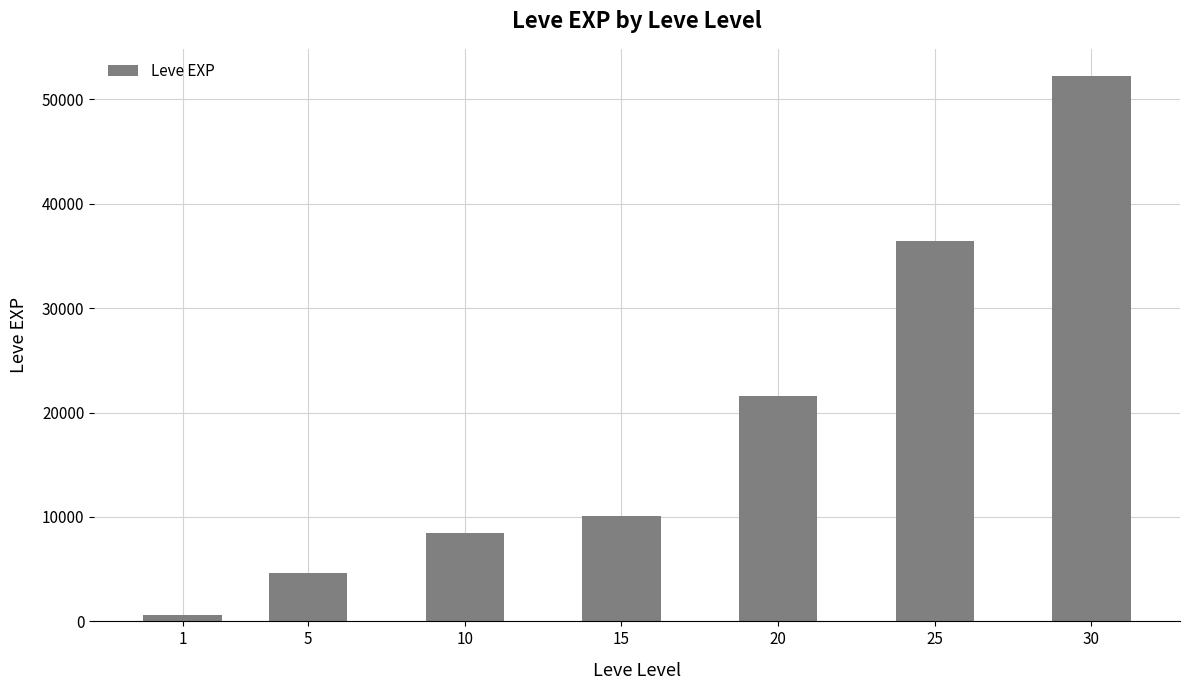

What is the ratio of the value at 5 to the value at 15?

0.5